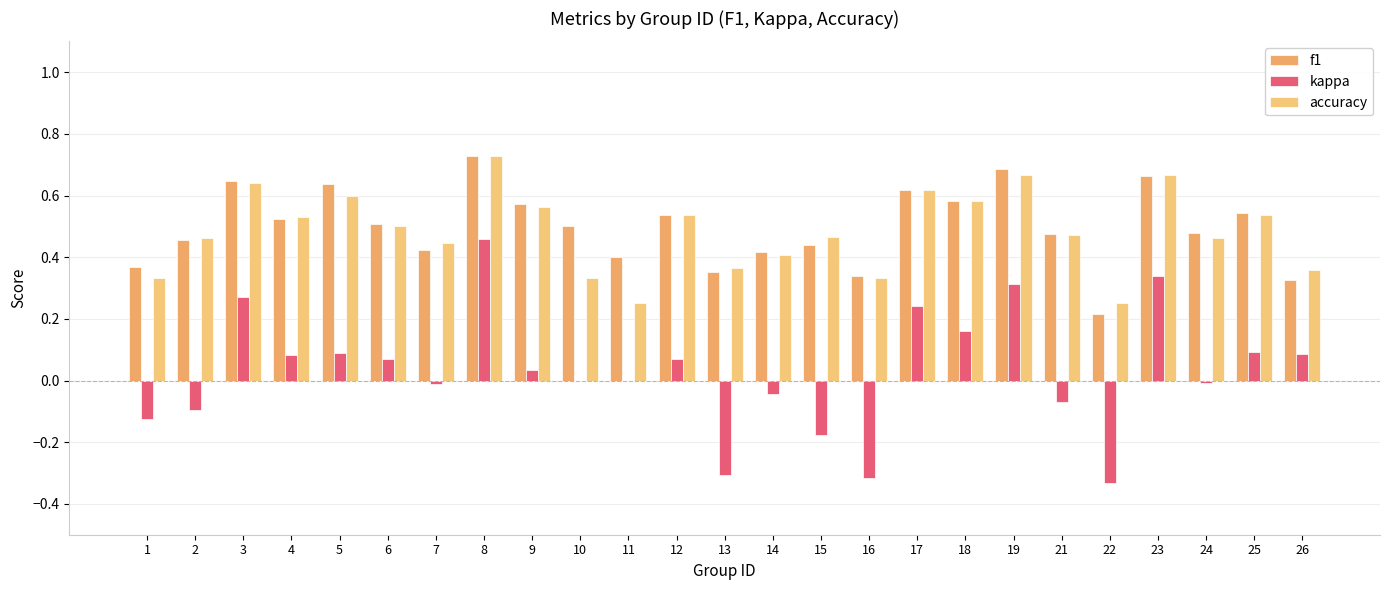

Reading right to left, list all the values displayed in this chart.

f1: 26=0.3	25=0.5	24=0.5	23=0.7	22=0.2	21=0.5	19=0.7	18=0.6	17=0.6	16=0.3	15=0.4	14=0.4	13=0.4	12=0.5	11=0.4	10=0.5	9=0.6	8=0.7	7=0.4	6=0.5	5=0.6	4=0.5	3=0.6	2=0.5	1=0.4
kappa: 26=0.1	25=0.1	24=-0.0	23=0.3	22=-0.3	21=-0.1	19=0.3	18=0.2	17=0.2	16=-0.3	15=-0.2	14=-0.0	13=-0.3	12=0.1	11=0.0	10=0.0	9=0.0	8=0.5	7=-0.0	6=0.1	5=0.1	4=0.1	3=0.3	2=-0.1	1=-0.1
accuracy: 26=0.4	25=0.5	24=0.5	23=0.7	22=0.2	21=0.5	19=0.7	18=0.6	17=0.6	16=0.3	15=0.5	14=0.4	13=0.4	12=0.5	11=0.2	10=0.3	9=0.6	8=0.7	7=0.4	6=0.5	5=0.6	4=0.5	3=0.6	2=0.5	1=0.3